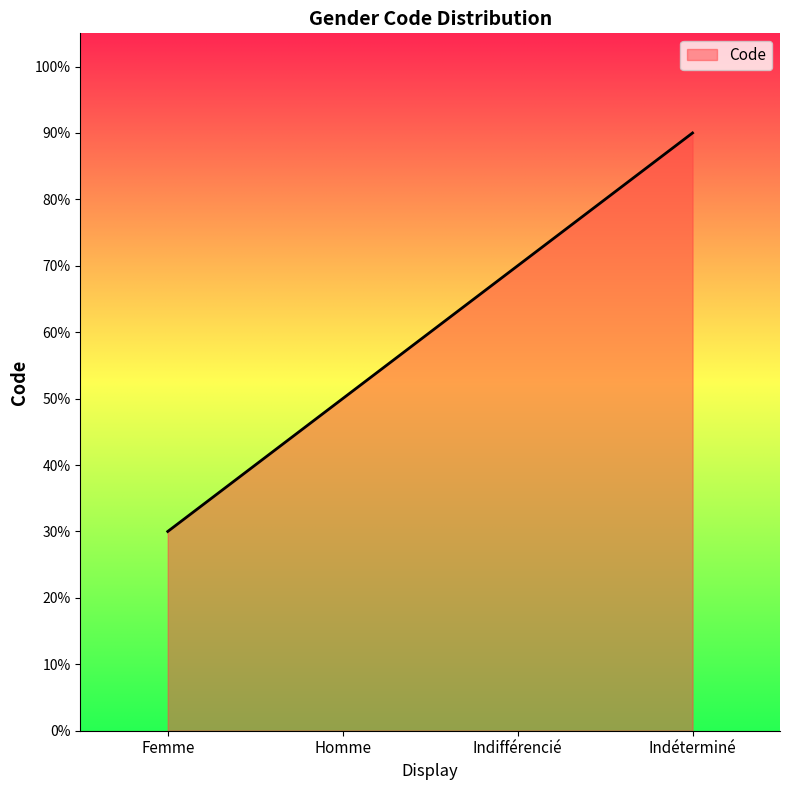

How many series are shown in this chart?

1